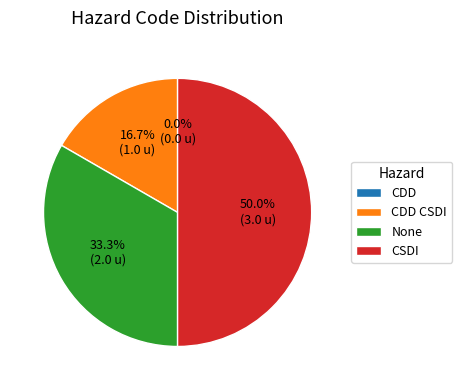

True or false: CDD CSDI accounts for 28% of the total.

False